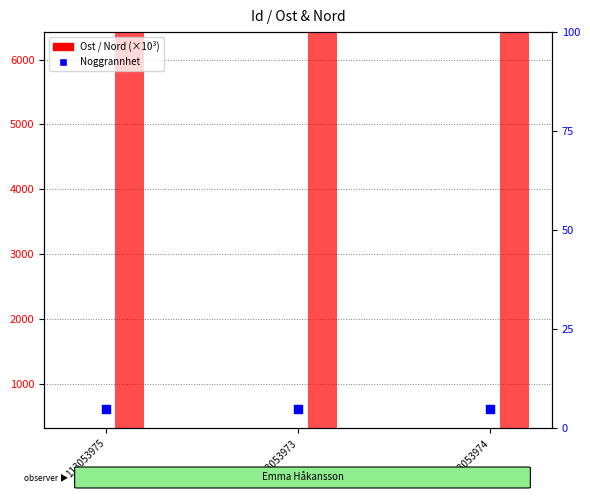

Which series has the largest total across all categories?

Nord